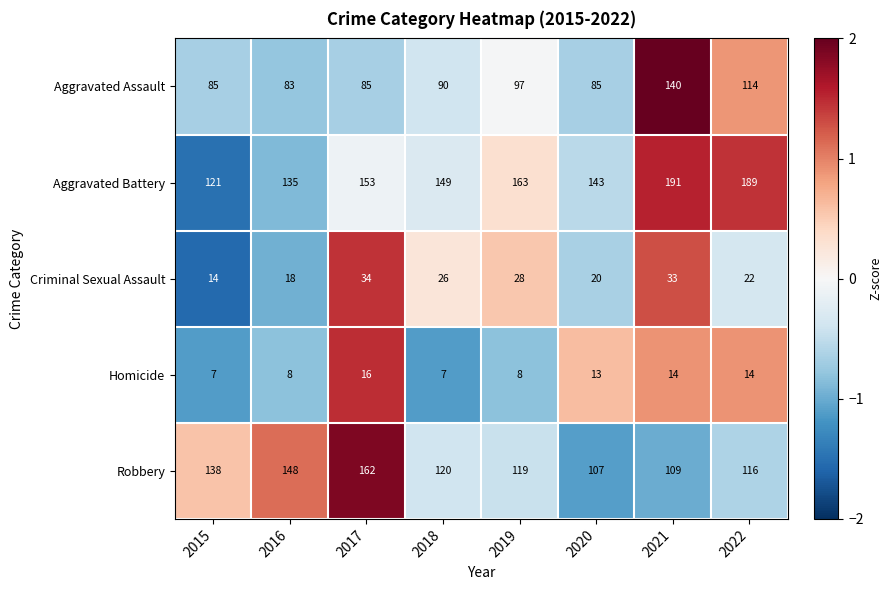

The value of Robbery at 2017 is 162. True or false?

True